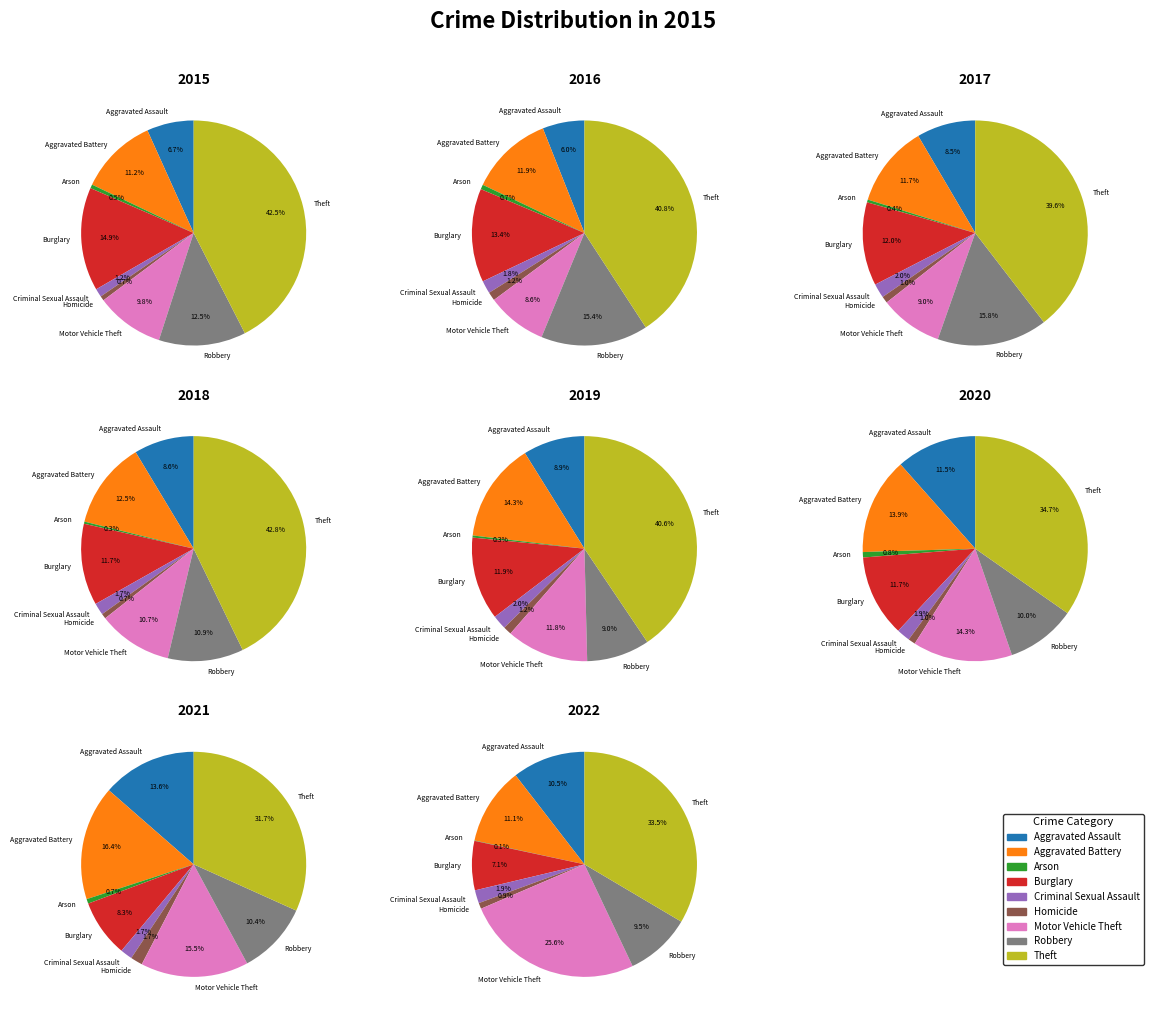

To the nearest percent, what is the difference between the largest and smallest slice percentages?

42%